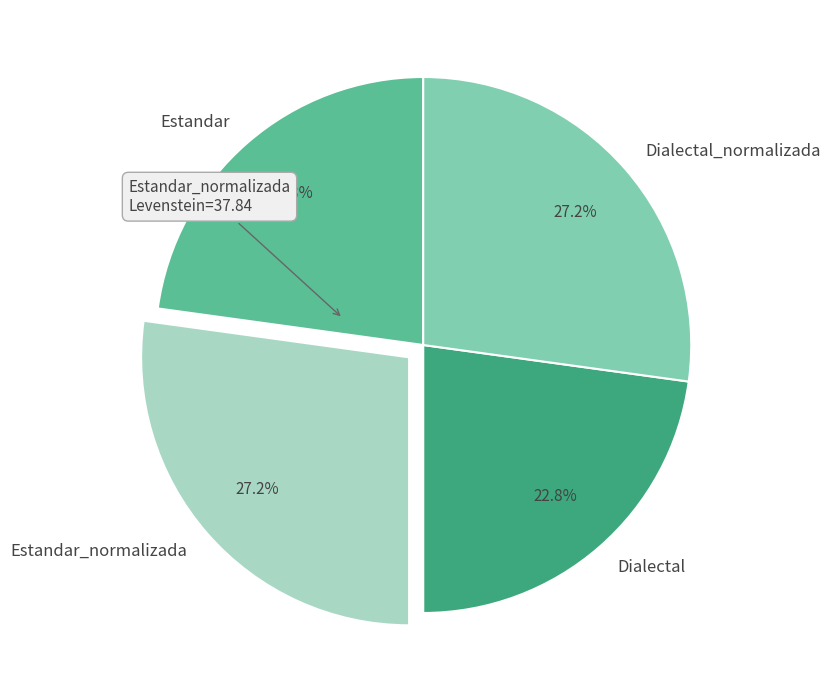

What percentage do Estandar and Dialectal_normalizada together represent?

50.0%